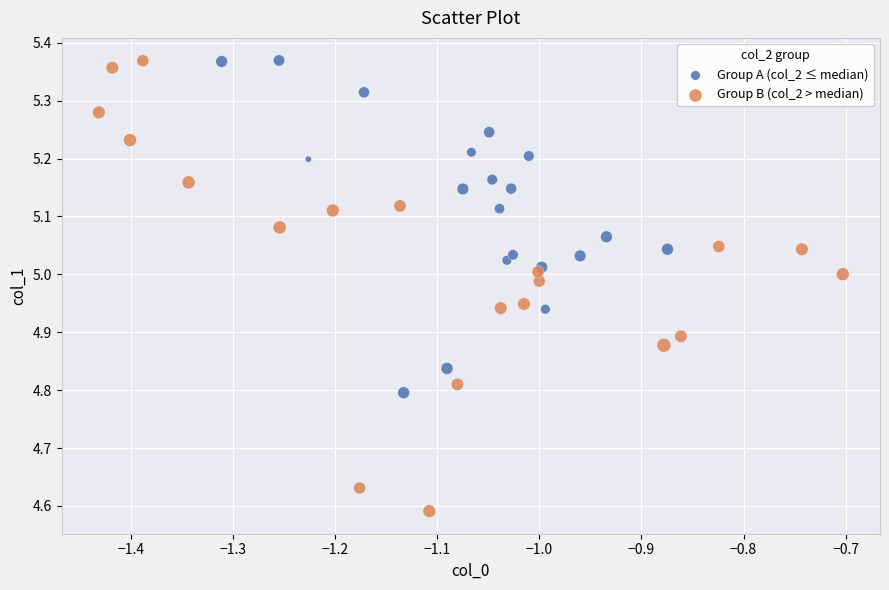

Which series reaches the minimum Y coordinate?

Group B (col_2 > median)